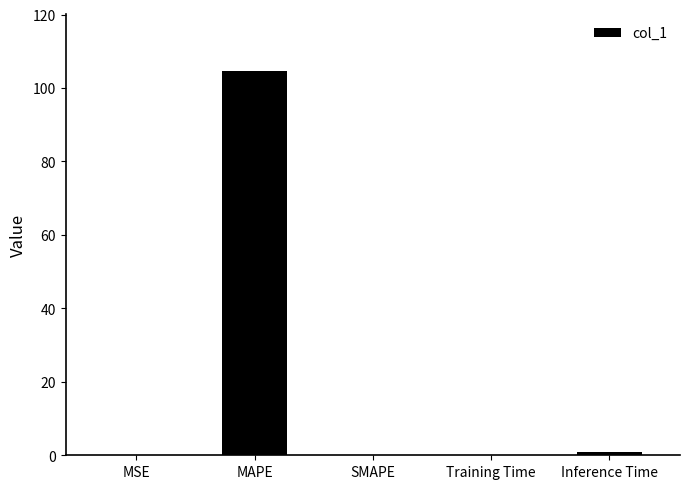

What is the maximum value shown in the chart?

104.5